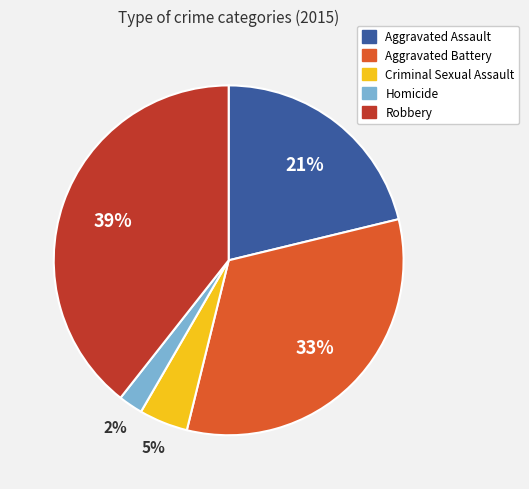

Which has a higher value, Robbery or Homicide?

Robbery